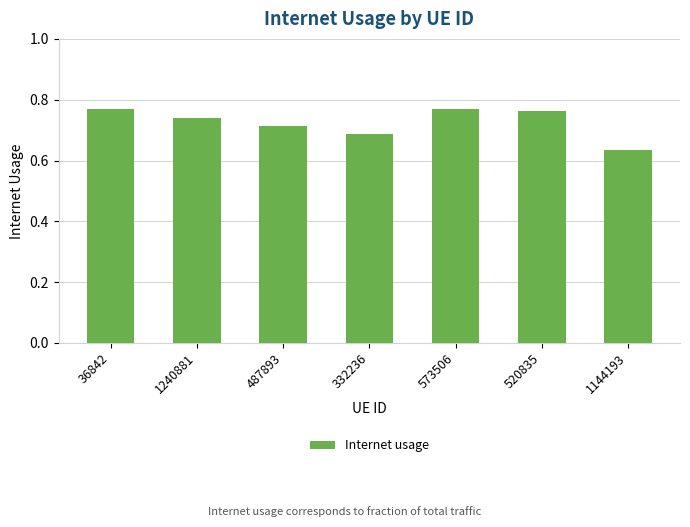

Where is the data nearest to the value 0?

1144193